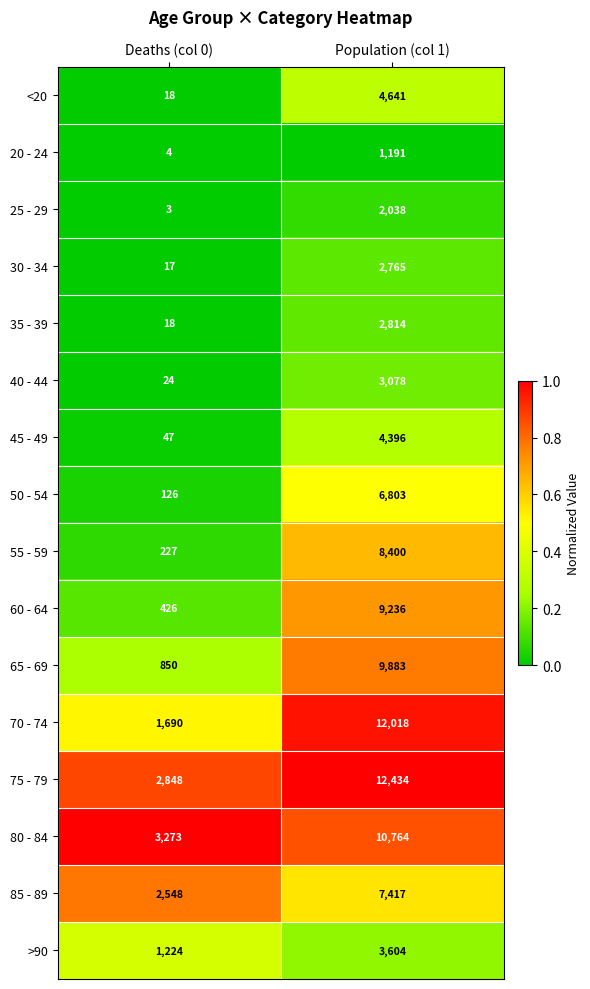

Count the number of data series in this chart.

16